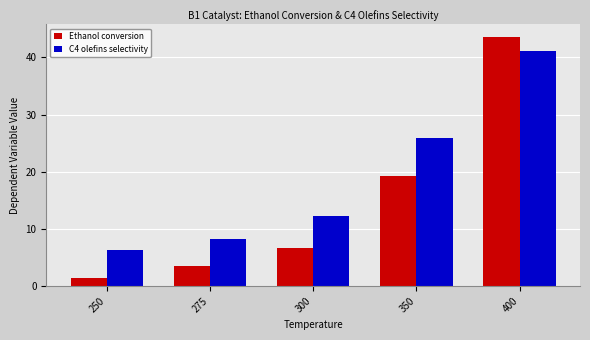

What is the value of the Ethanol conversion bar at the 5th from the left?

43.6